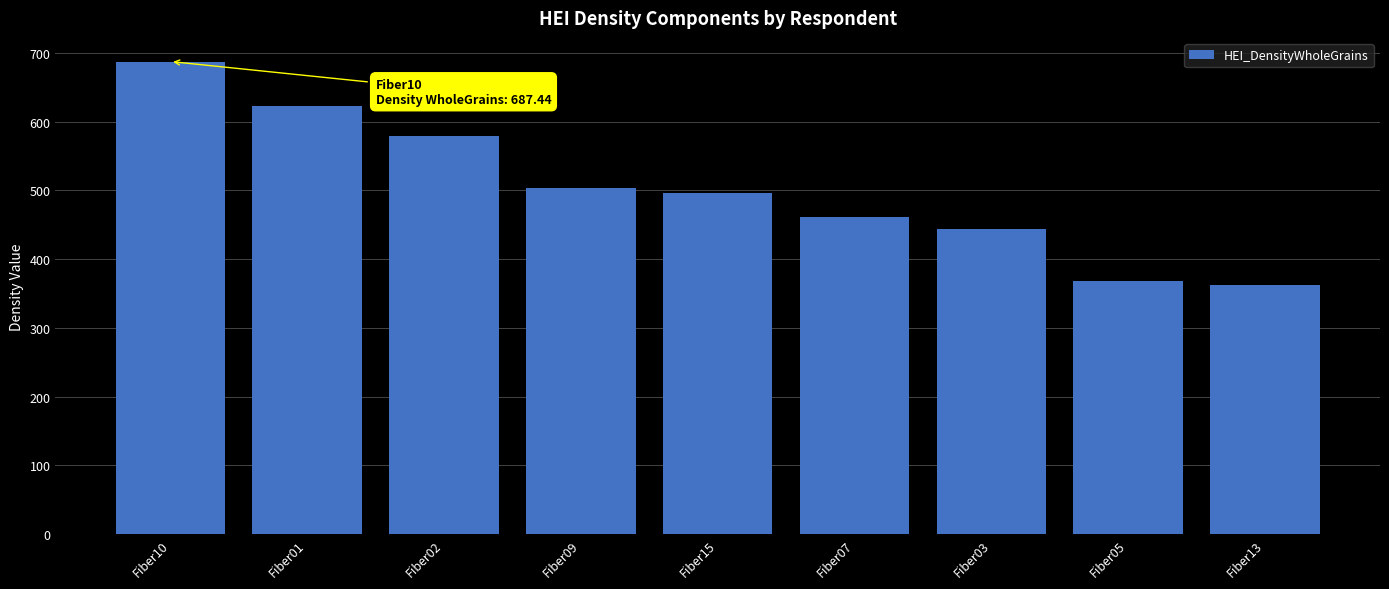

What is the label of the 9th bar from the left?

Fiber13